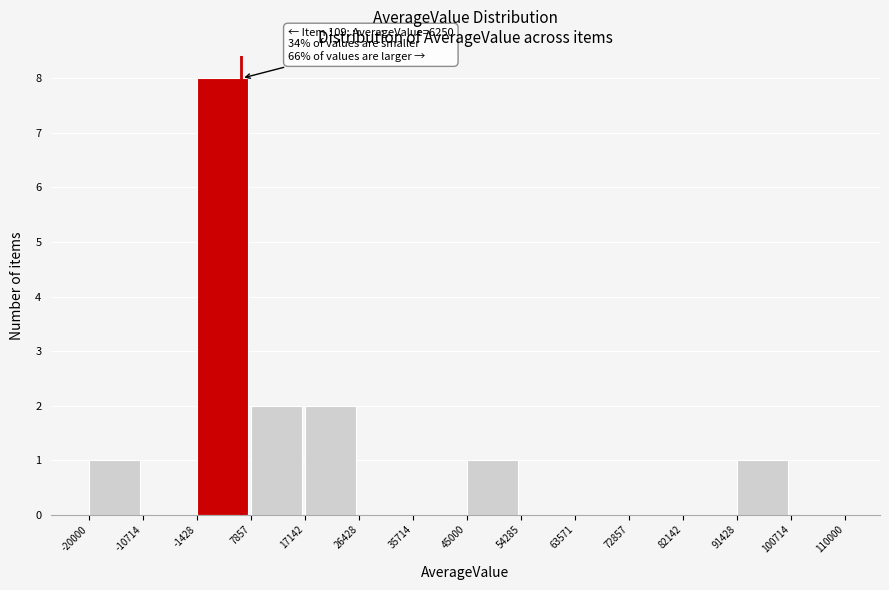

Over which range of the x-axis is the bar tallest?

-1428 to 7857